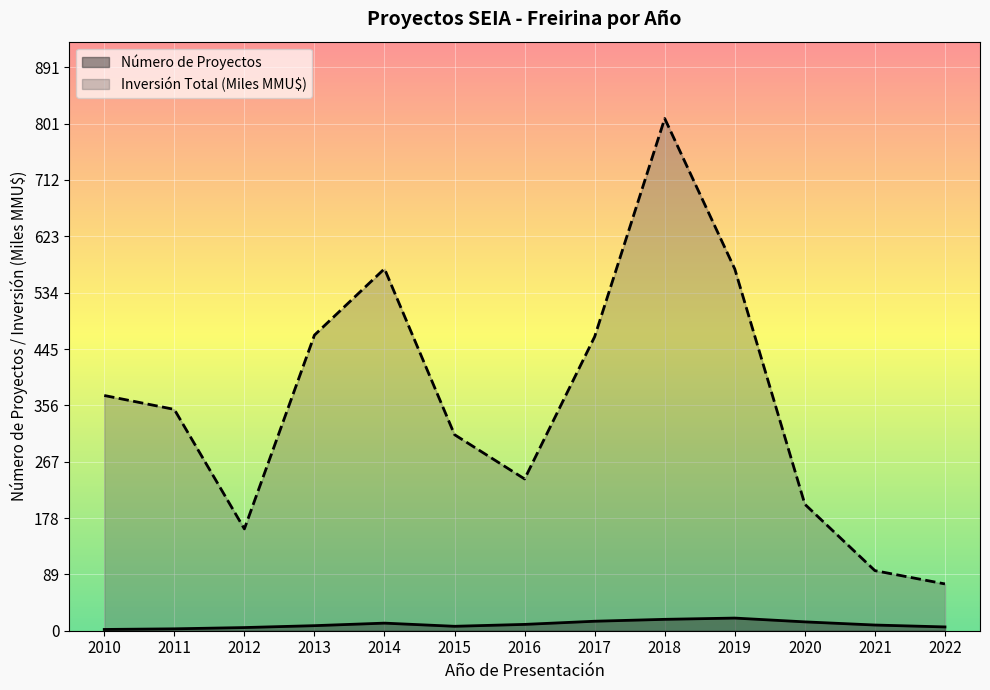

Reading right to left, extract all data points from this chart.

Número de Proyectos: 6.0	9.0	14.0	20.0	18.0	15.0	10.0	7.0	12.0	8.0	5.0	3.0	2.0
Inversión Total (MMU$): 74.0	95.0	200.0	572.0	810.0	465.0	240.0	310.0	572.4	467.4	161.0	350.0	372.0